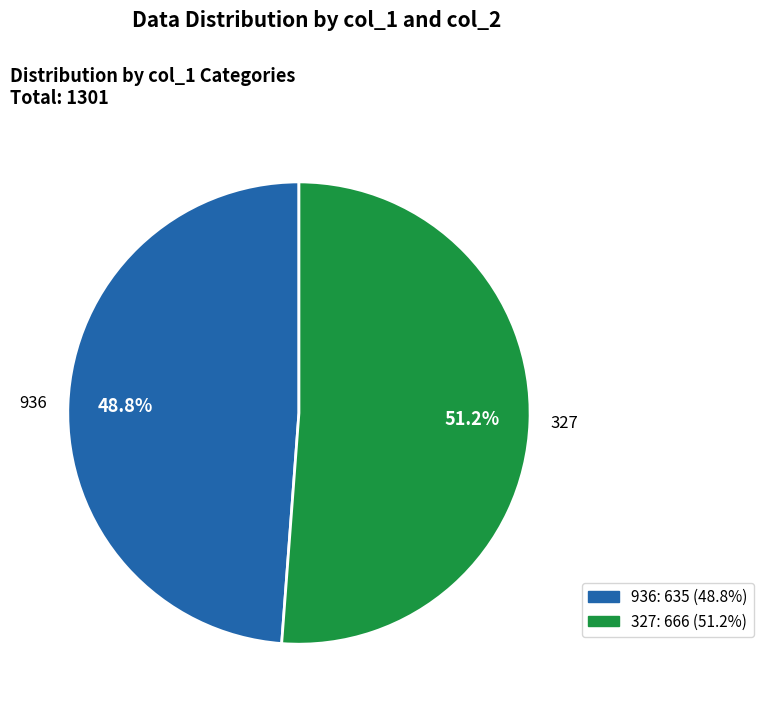

Rank the categories by value from lowest to highest.

936, 327